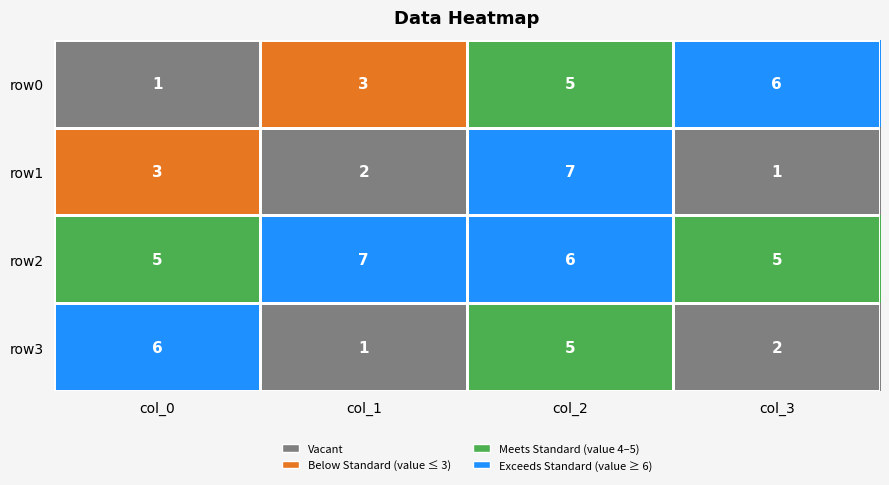

Rank the categories by row1 value from highest to lowest.

col_2, col_0, col_1, col_3